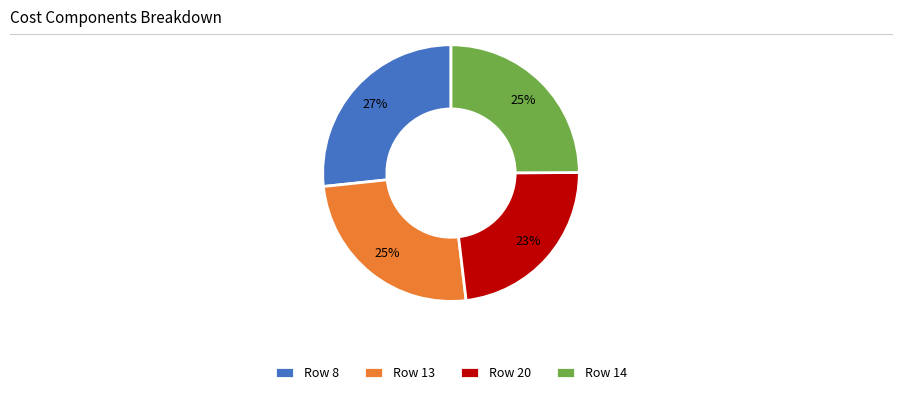

To the nearest percent, what portion does Row 8 represent?

27%